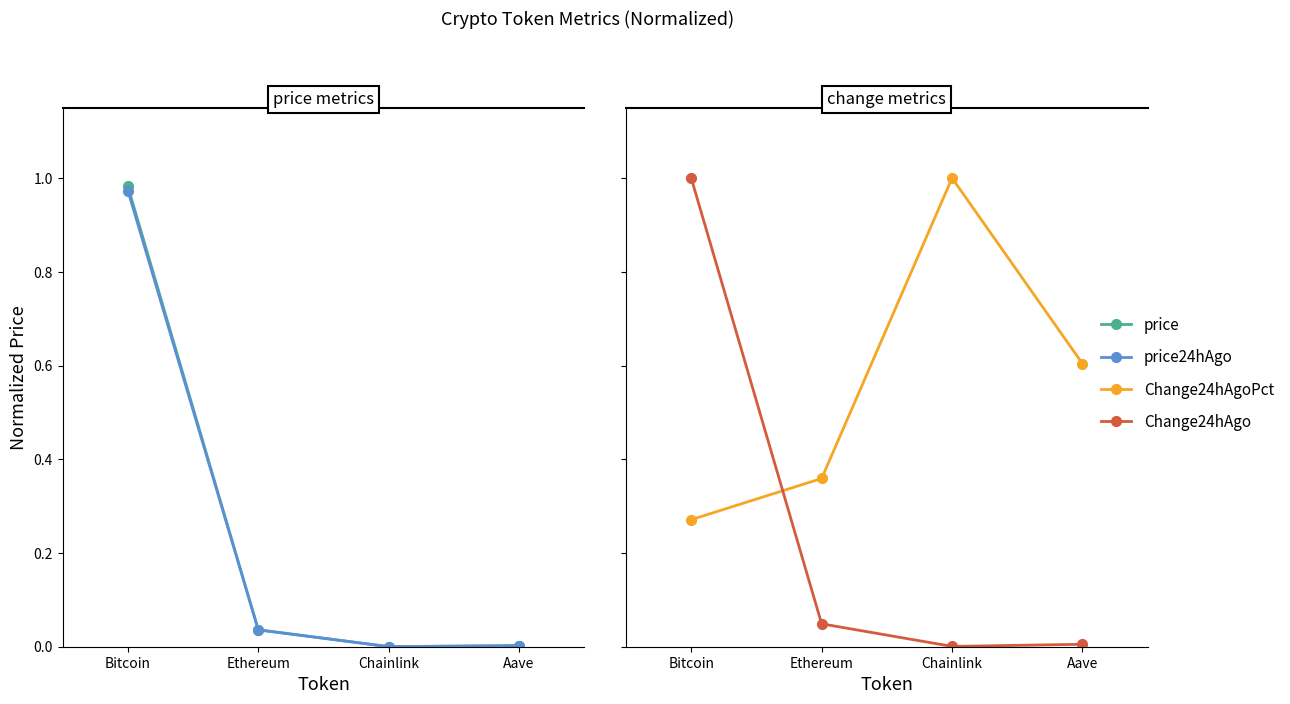

Is it true that Change24hAgo equals 0.0 at Chainlink?

False